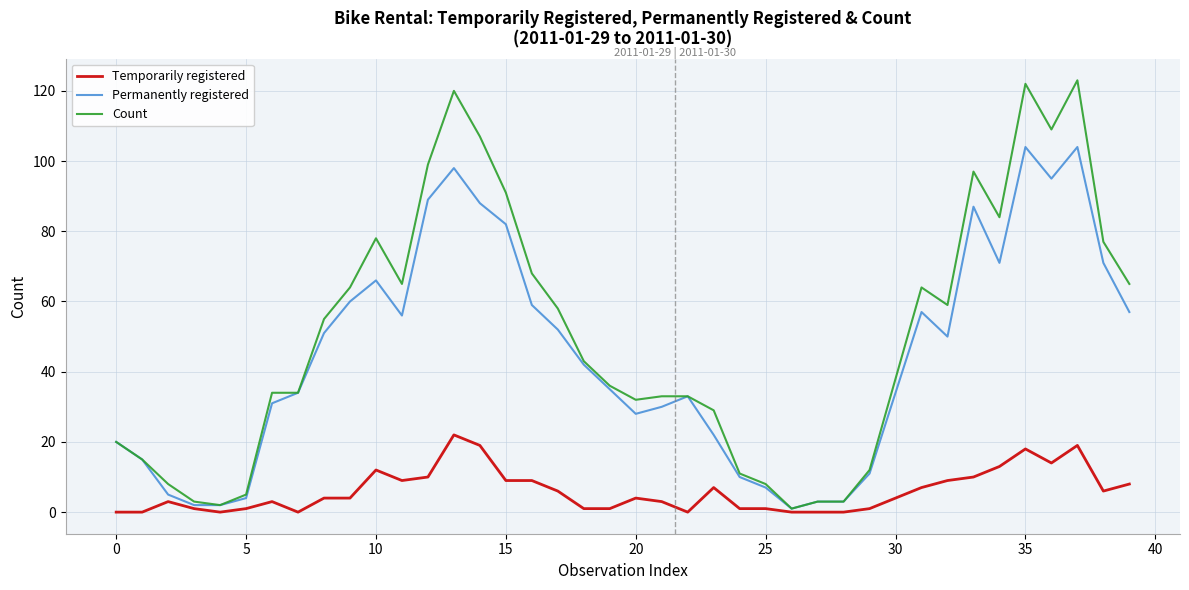

Which series has the widest spread of values?

Count